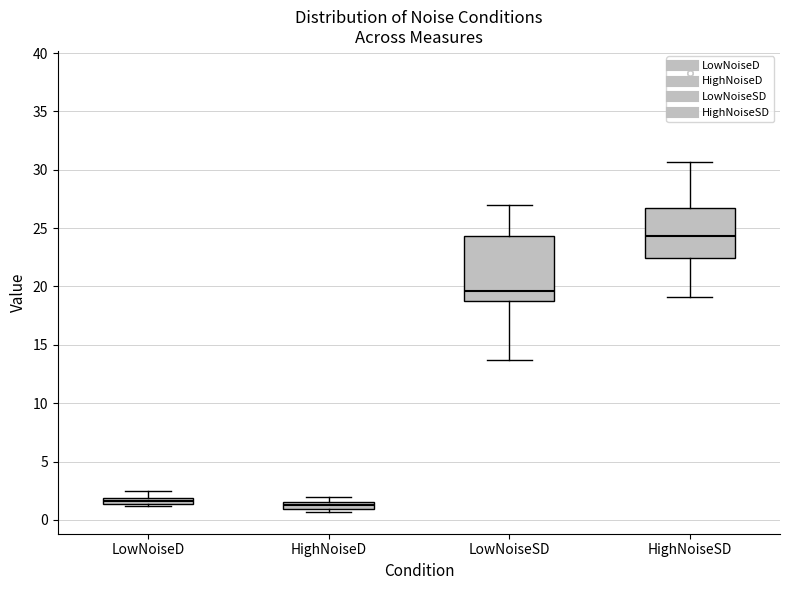

Which box has the highest median line?

HighNoiseSD